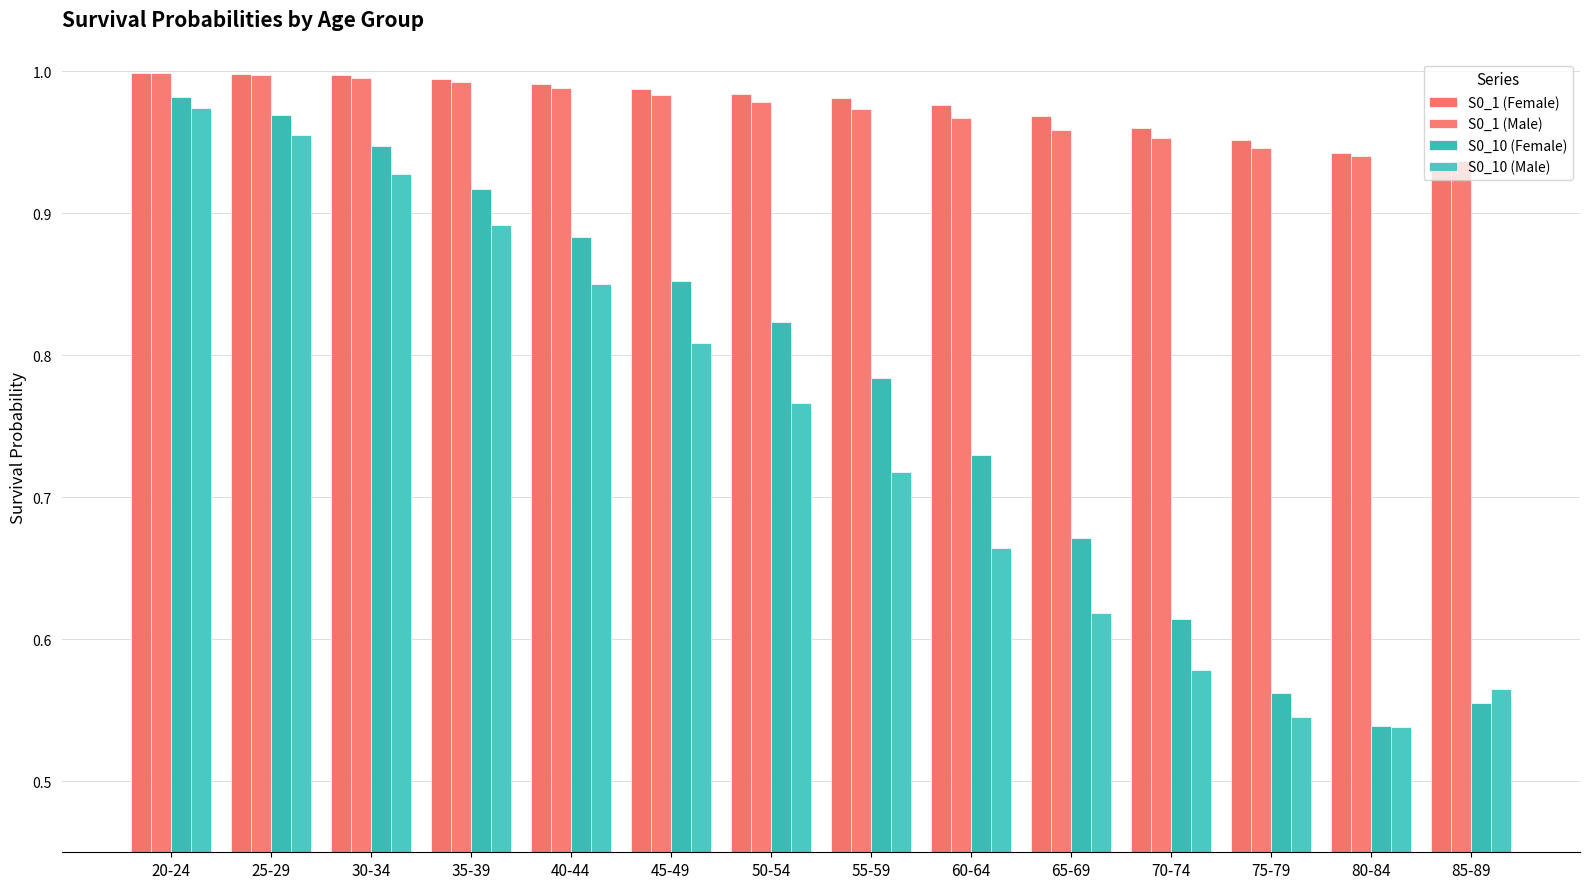

What are all the series names shown in the legend?

S0_1 (Female), S0_1 (Male), S0_10 (Female), S0_10 (Male)